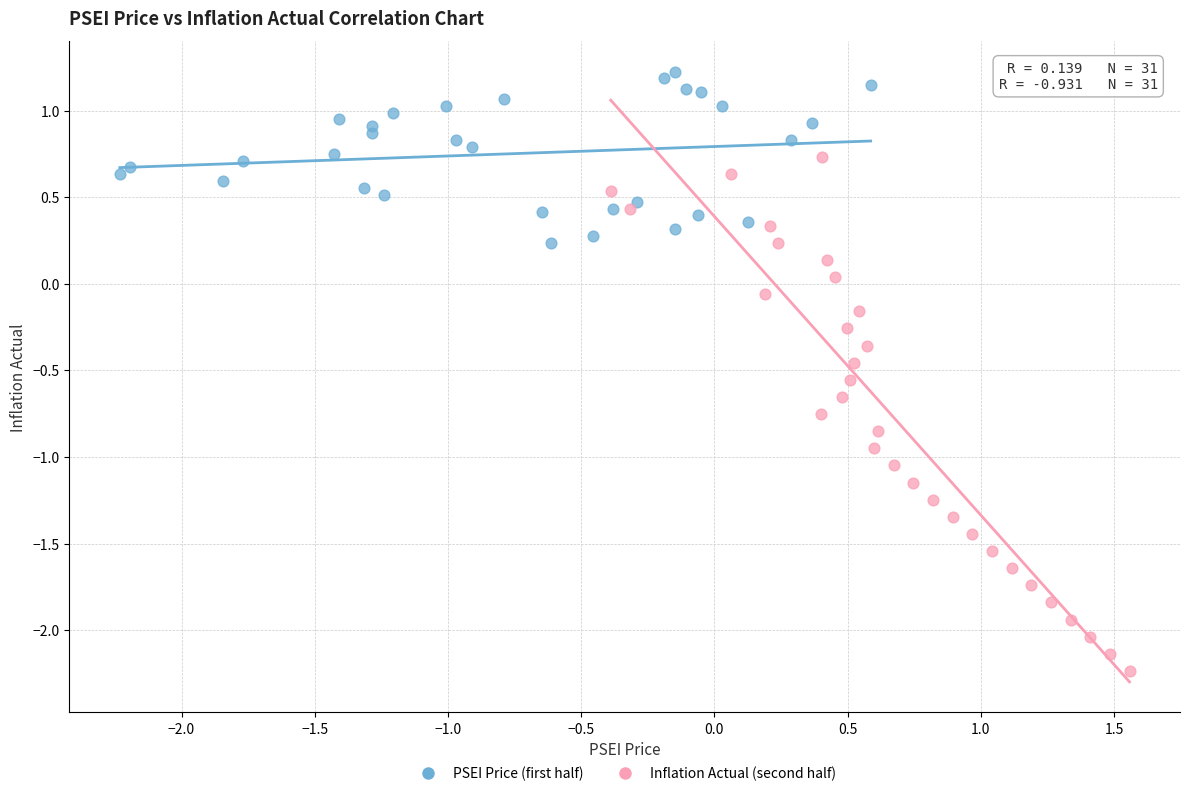

What are all the series names shown in the legend?

PSEI Price (first half), Inflation Actual (second half)